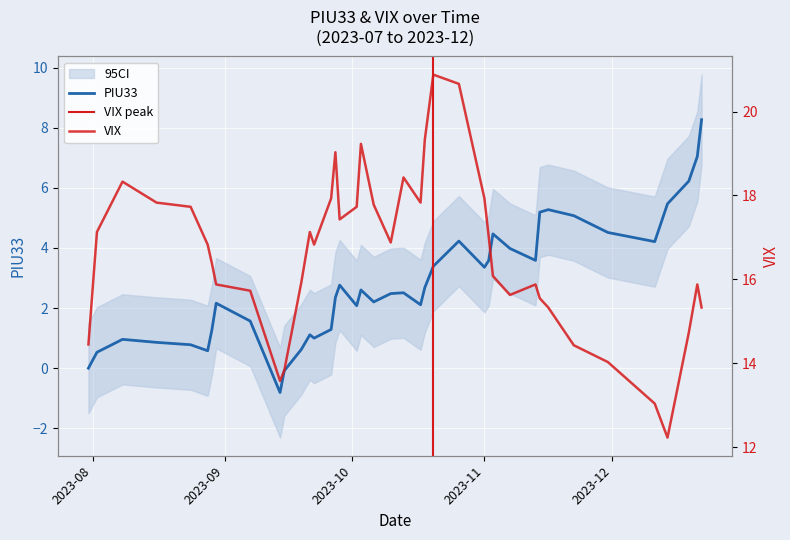

At which category is the sum across all series the highest?

2023-10-26